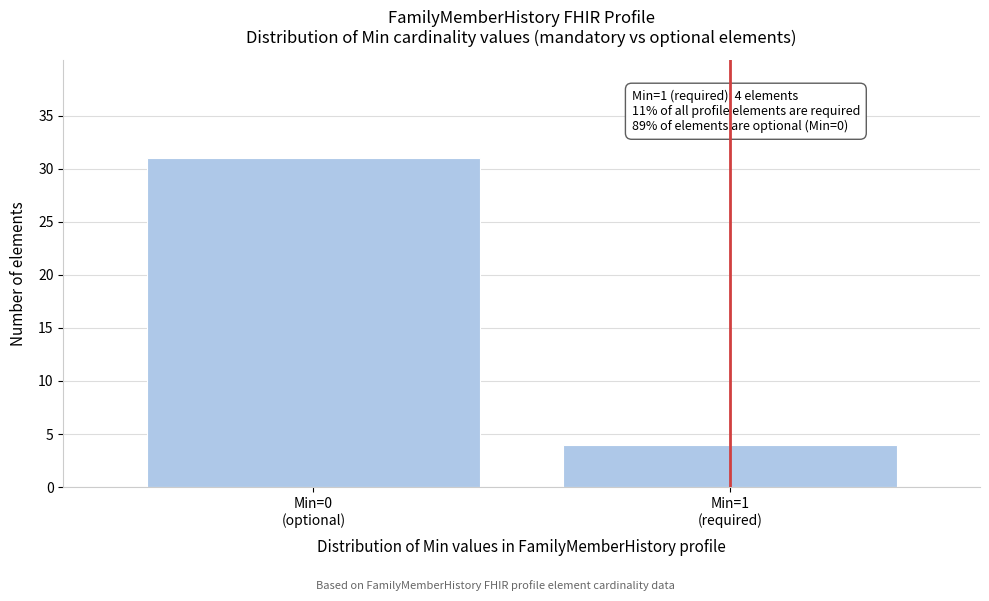

Reading left to right, what are all the values shown in this chart?

31	4